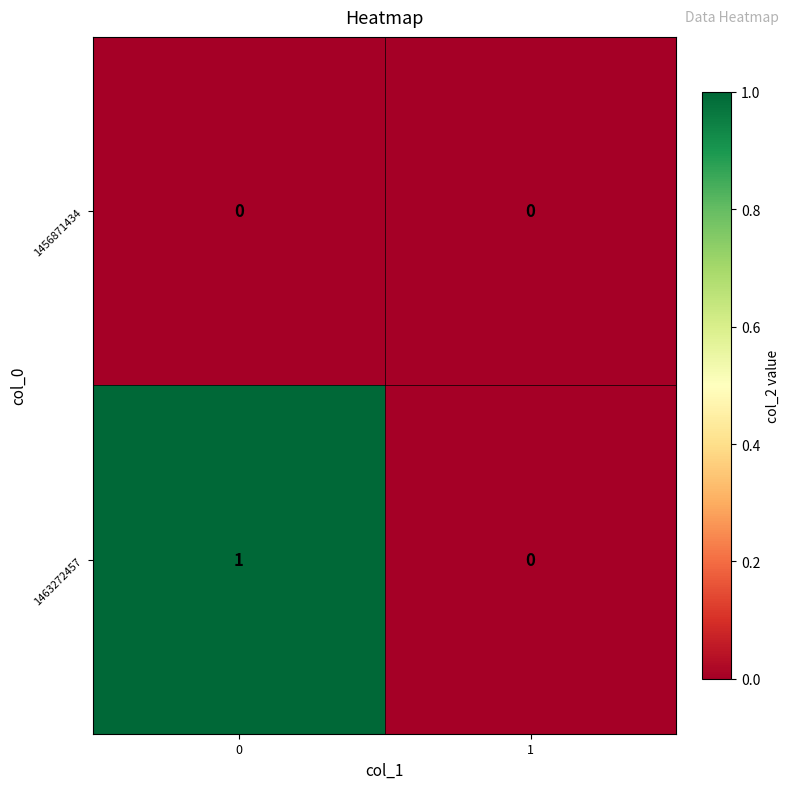

Which series has the largest total across all categories?

1463272457